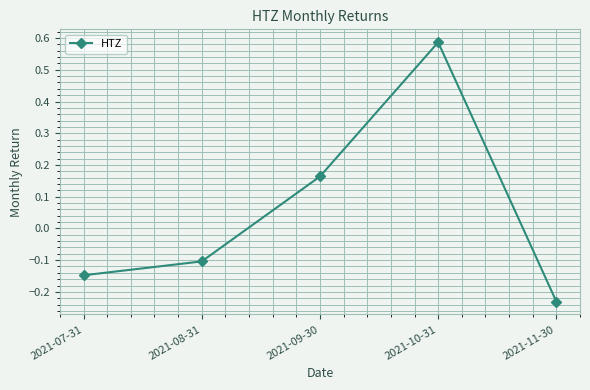

List the labels in order of value, smallest first.

2021-11-30, 2021-07-31, 2021-08-31, 2021-09-30, 2021-10-31